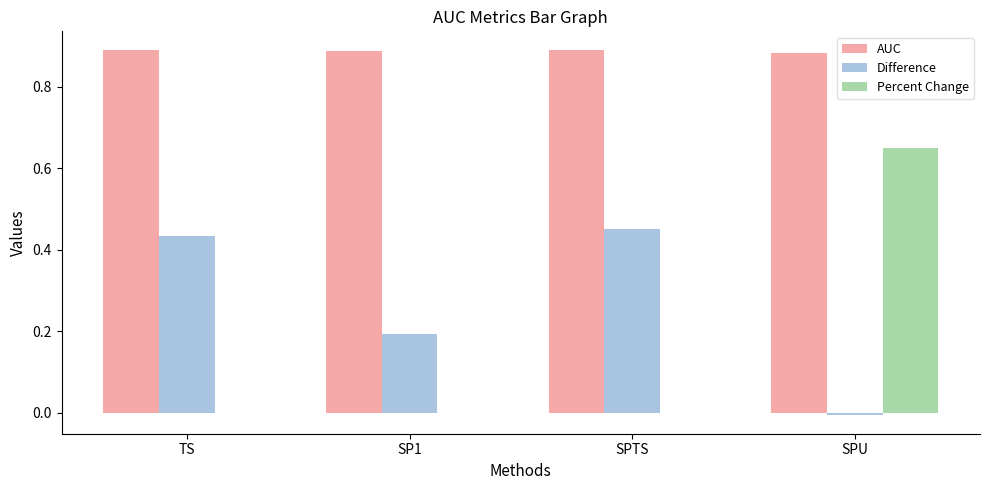

What are all the series names shown in the legend?

AUC, Difference, Percent Change